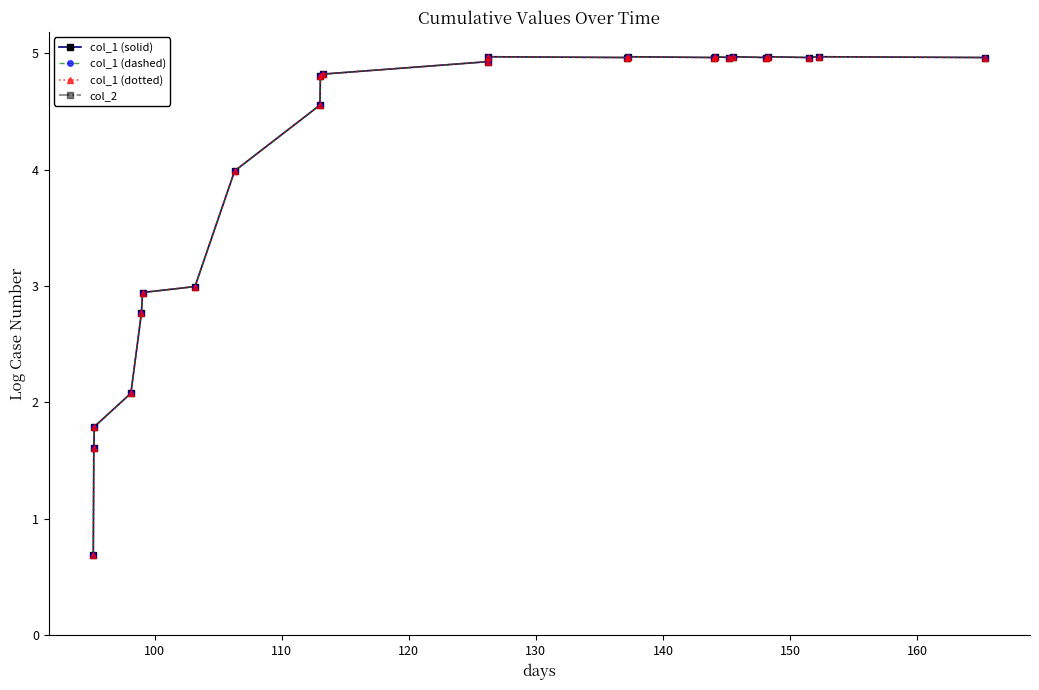

What are all the series names shown in the legend?

col_1 (solid), col_1 (dashed), col_1 (dotted), col_2